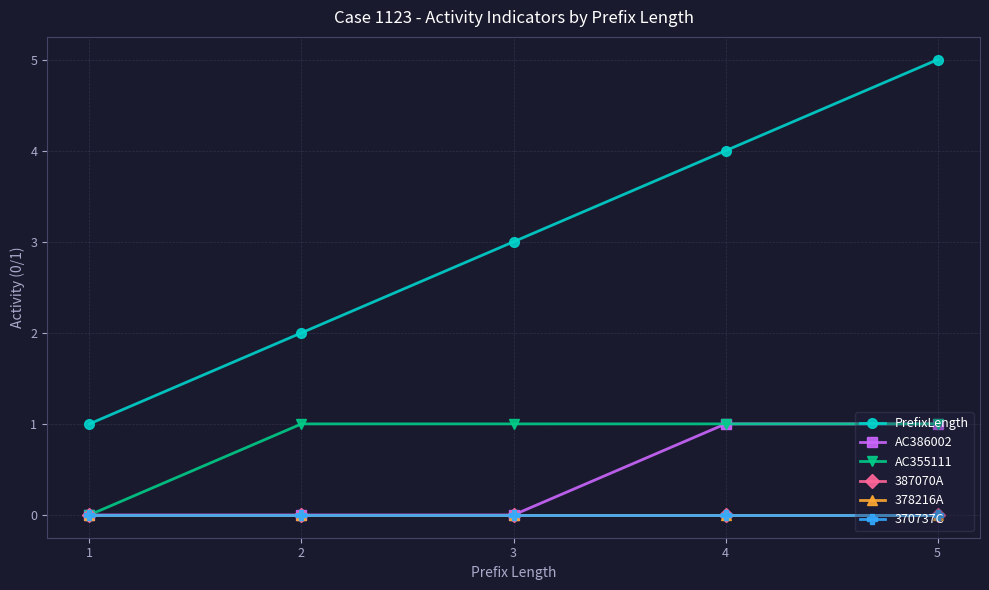

Where is AC386002 nearest to the value 0?

1